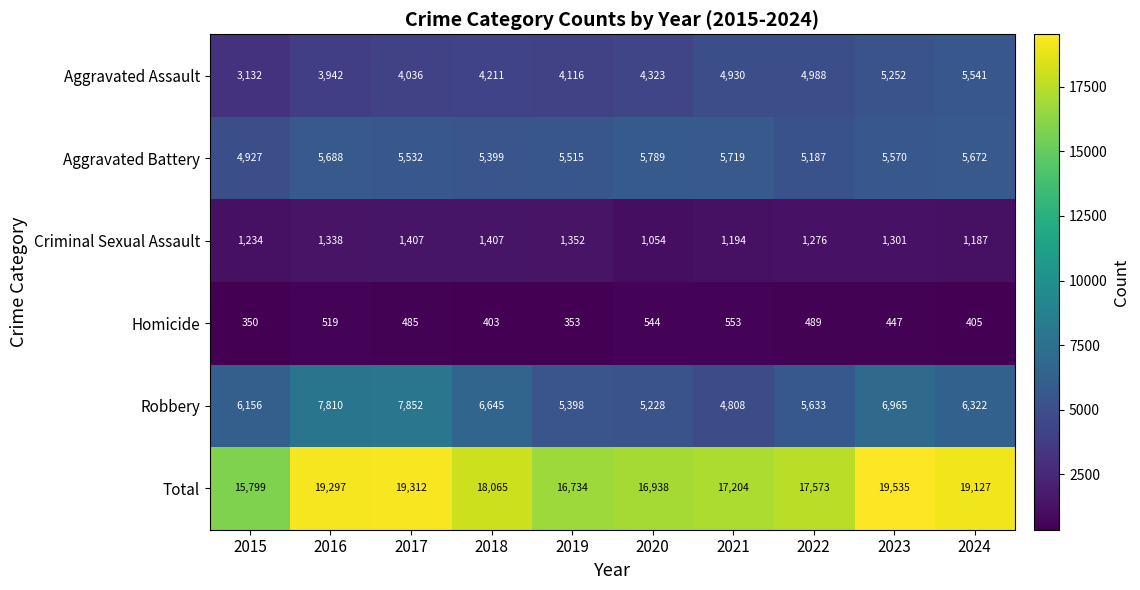

Where does the Aggravated Battery series first go above 5570?

2016